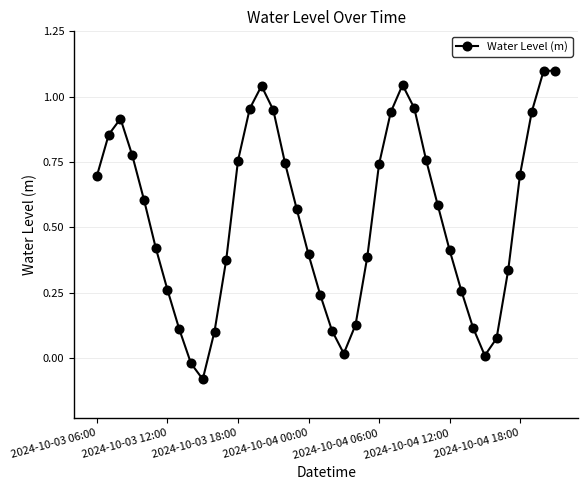

What is the greatest value displayed?

1.1